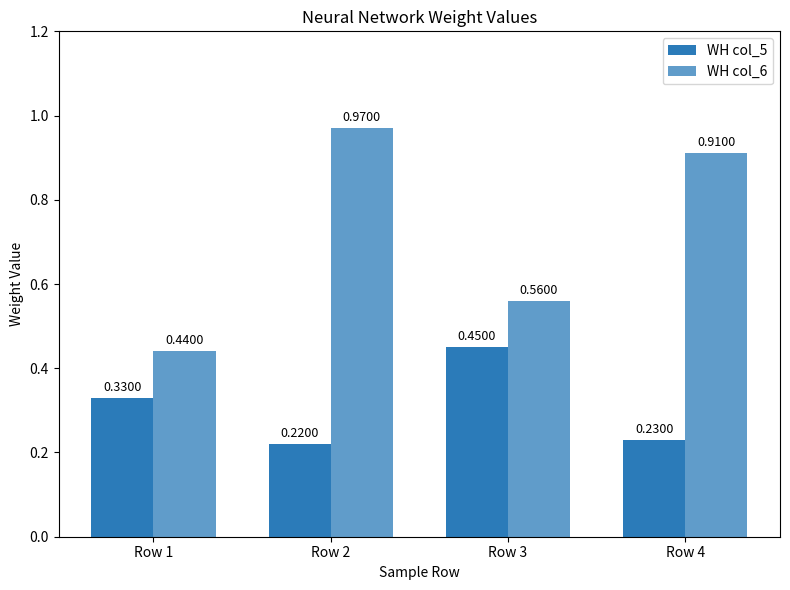

Are the bars horizontal?

No